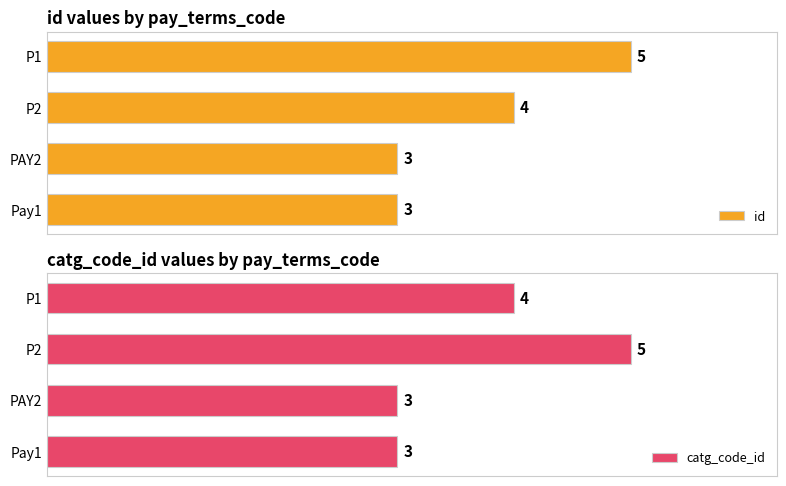

At which label is id closest to 4?

P2